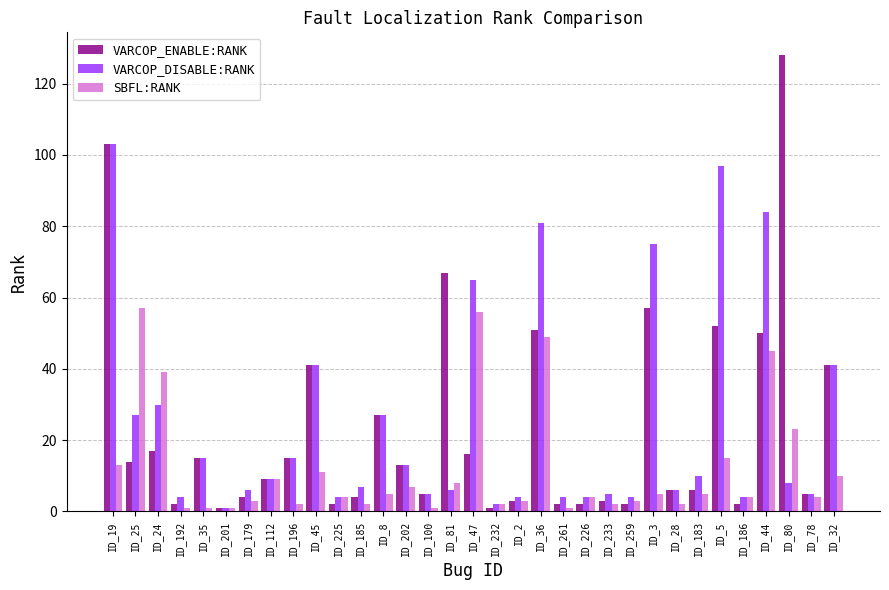

List the series in order of their peak value, highest first.

VARCOP_ENABLE:RANK, VARCOP_DISABLE:RANK, SBFL:RANK